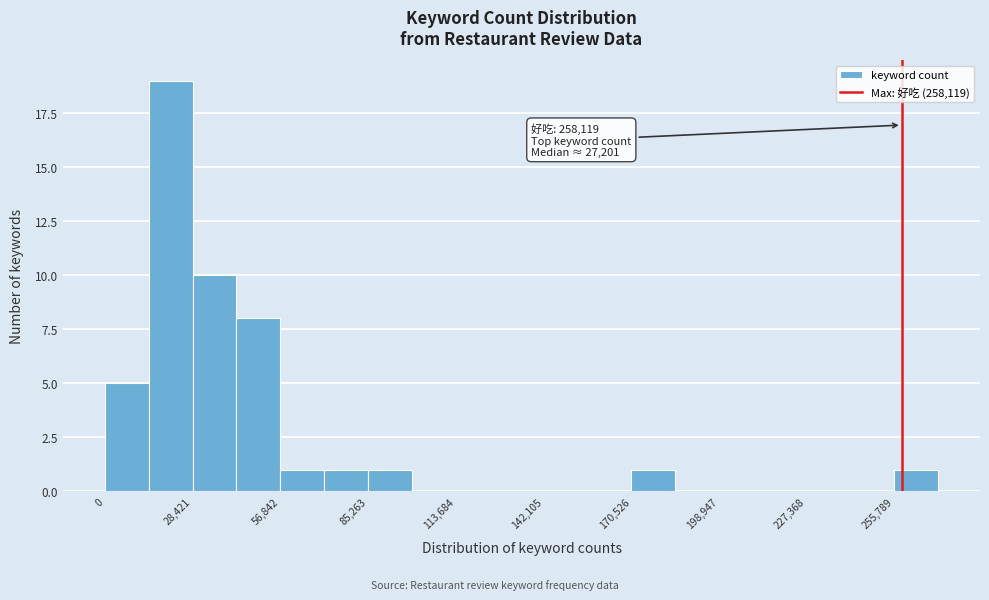

Around what value on the x-axis is the tallest bar? Give the approximate position of its centre, as read against the axis.

20000